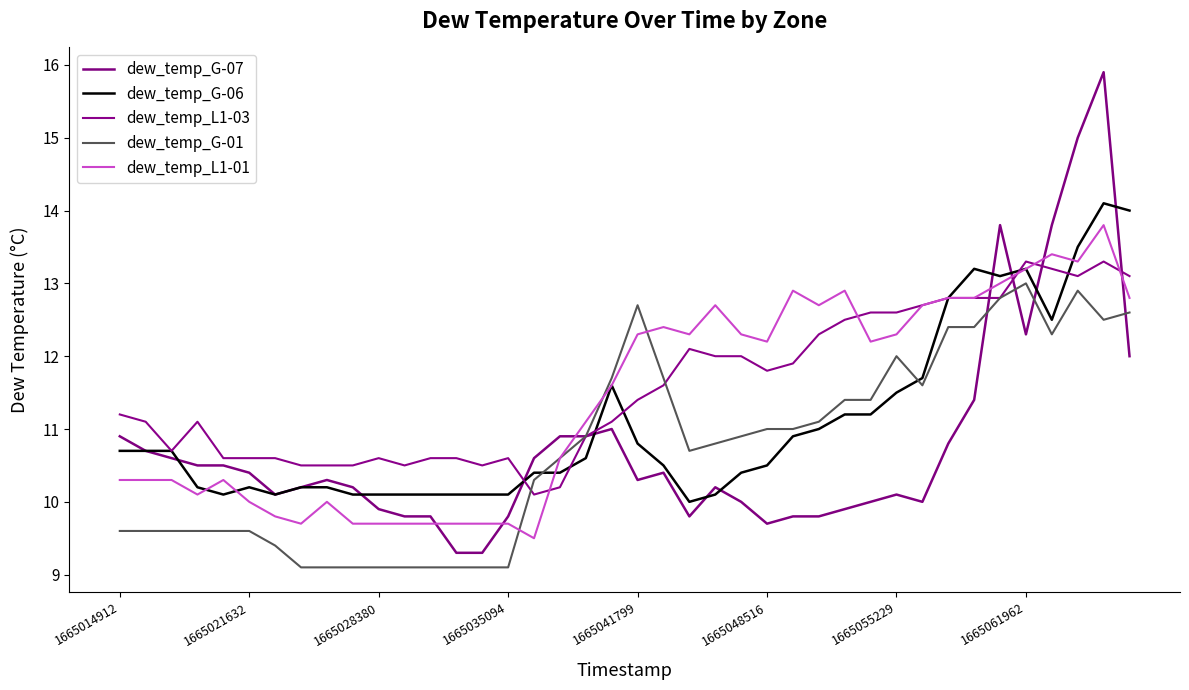

Between which two adjacent categories do dew_temp_L1-03 and dew_temp_L1-01 first intersect?

16 and 17